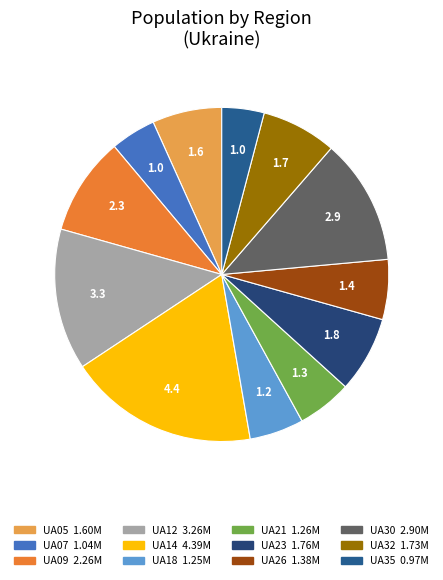

Which slice is the largest?

UA14